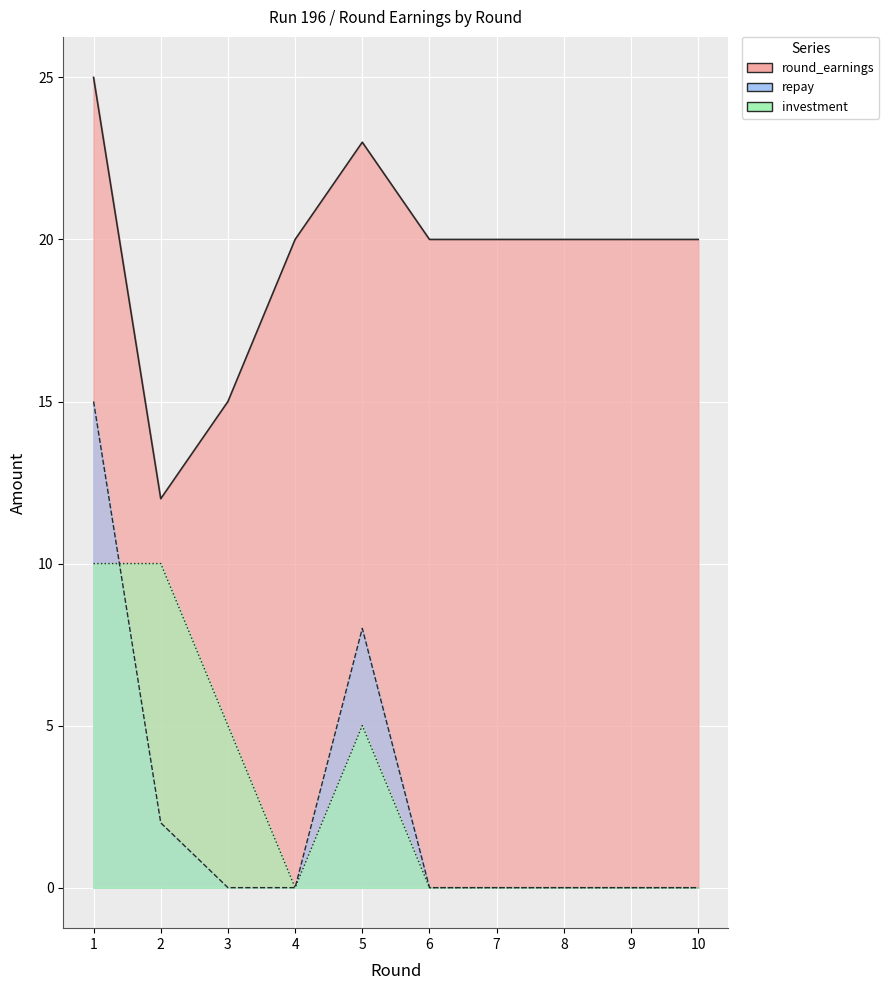

True or false: repay has a value of 0 at 9.

True